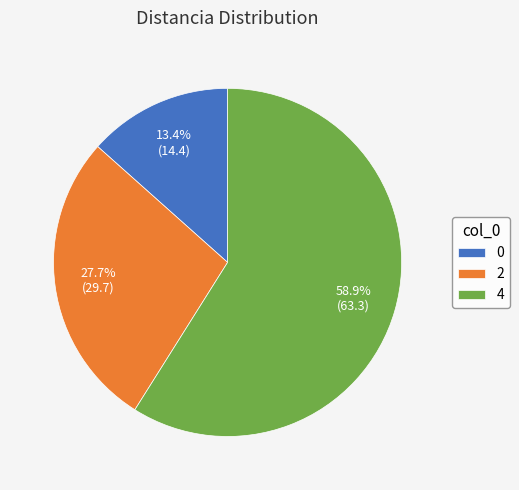

What percentage is the 2 slice, to the nearest percent?

28%